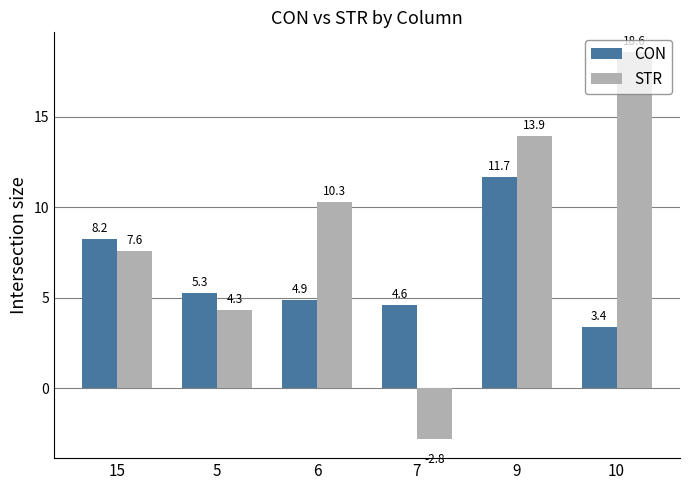

What is the total value across all series at 6?

15.2